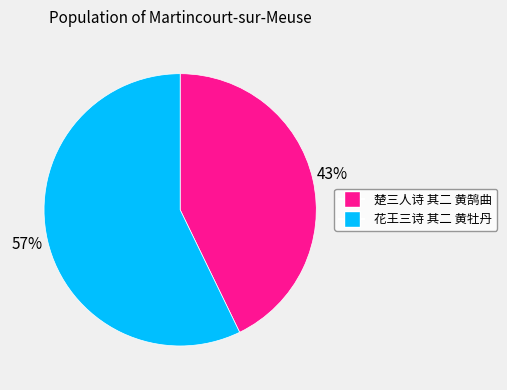

Which category has the biggest portion of the pie?

花王三诗 其二 黄牡丹